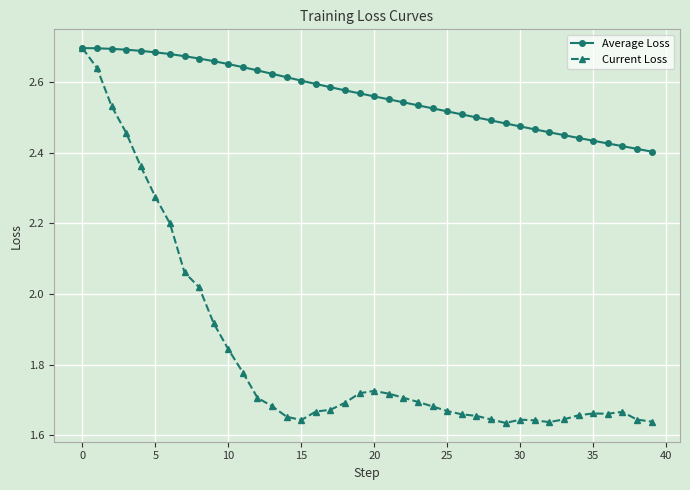

Which series has the largest range (max minus min)?

Current Loss